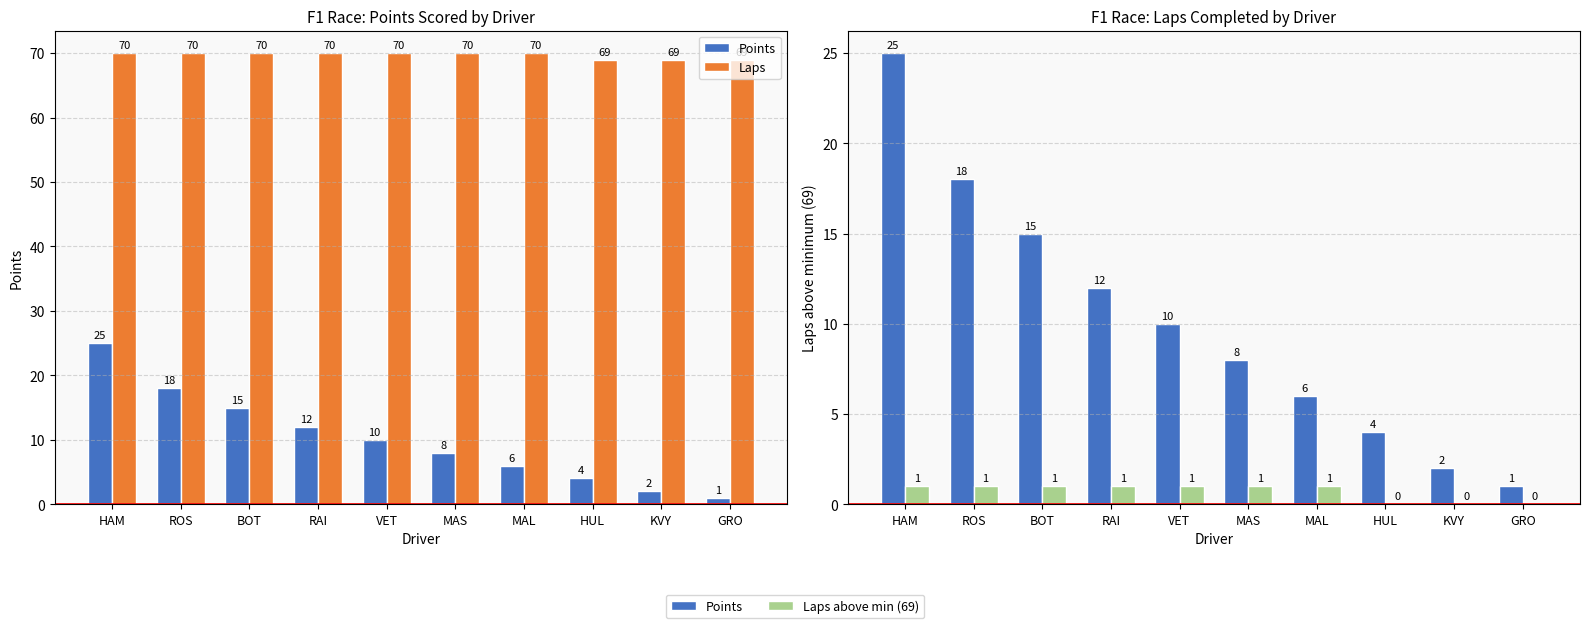

At which label is Laps above min (69) closest to 0?

HUL